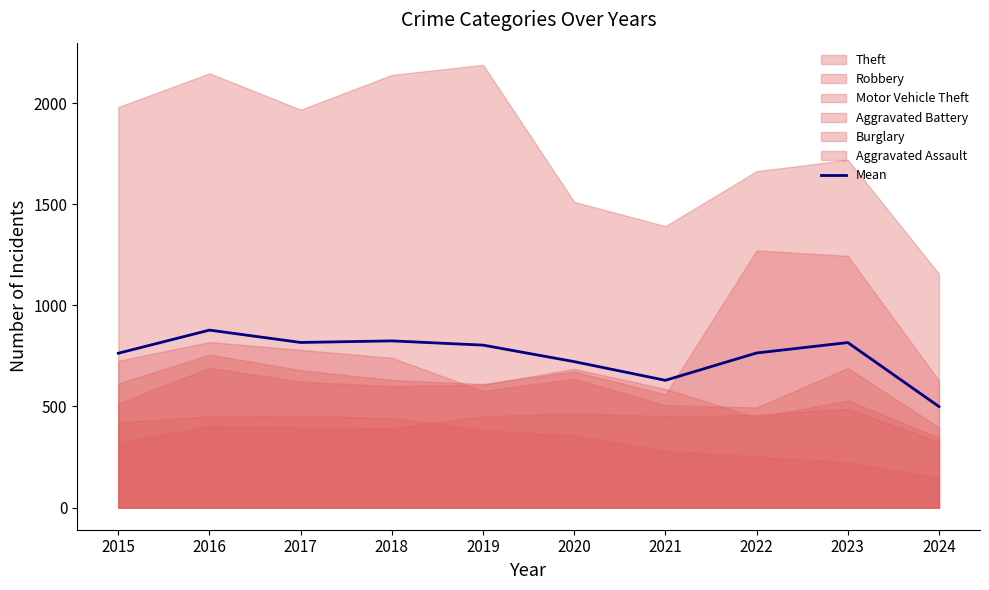

Which category has the lowest value in the Mean series?

2024